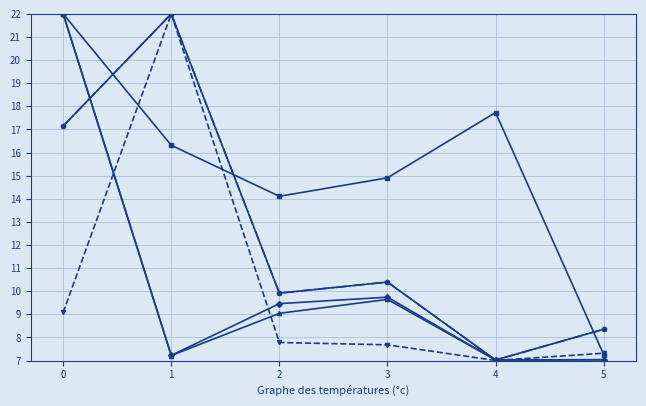

What is the sum of the نرخ فروش col_16 (÷1000) values at 2 and 4?

31.8